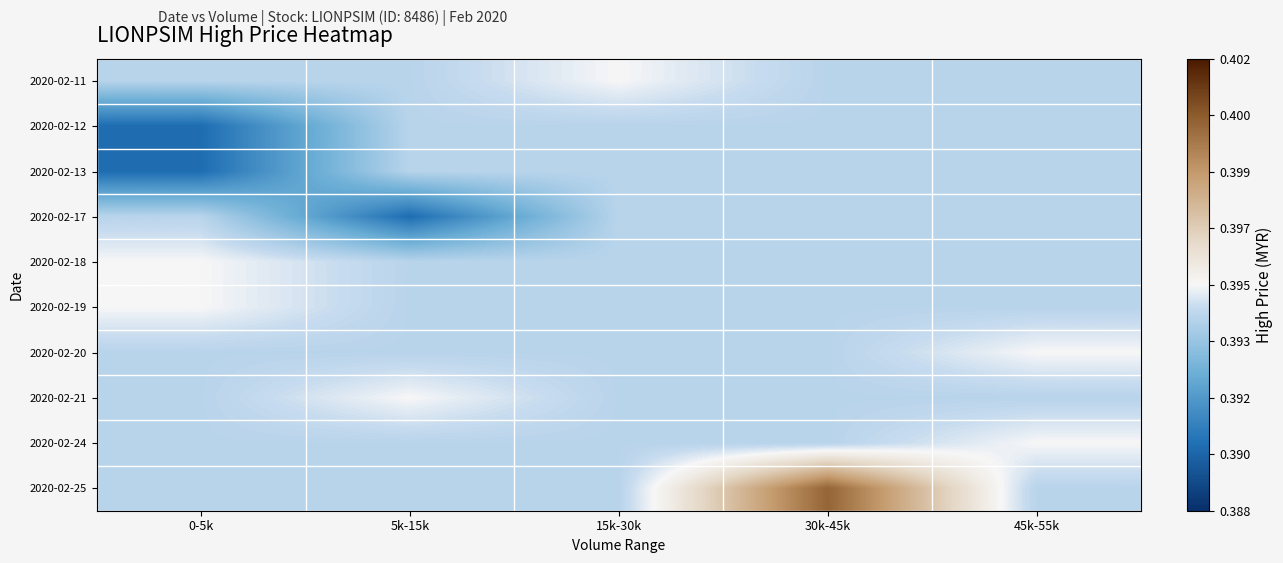

At how many categories does at least one series exceed 0?

5